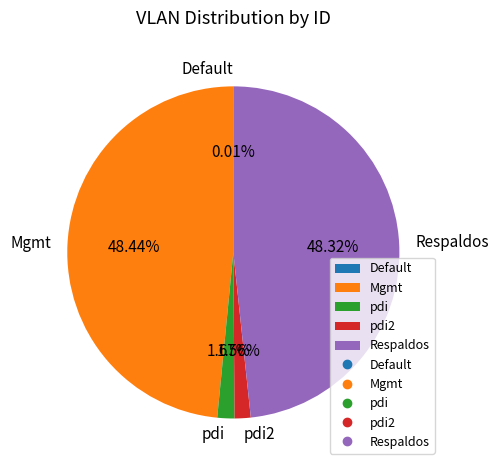

To the nearest percent, what portion does Mgmt represent?

48%